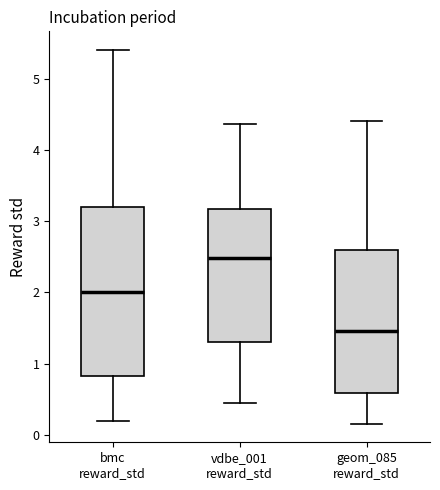

Comparing the boxes themselves (not the whiskers), which one is the tallest?

bmc reward_std